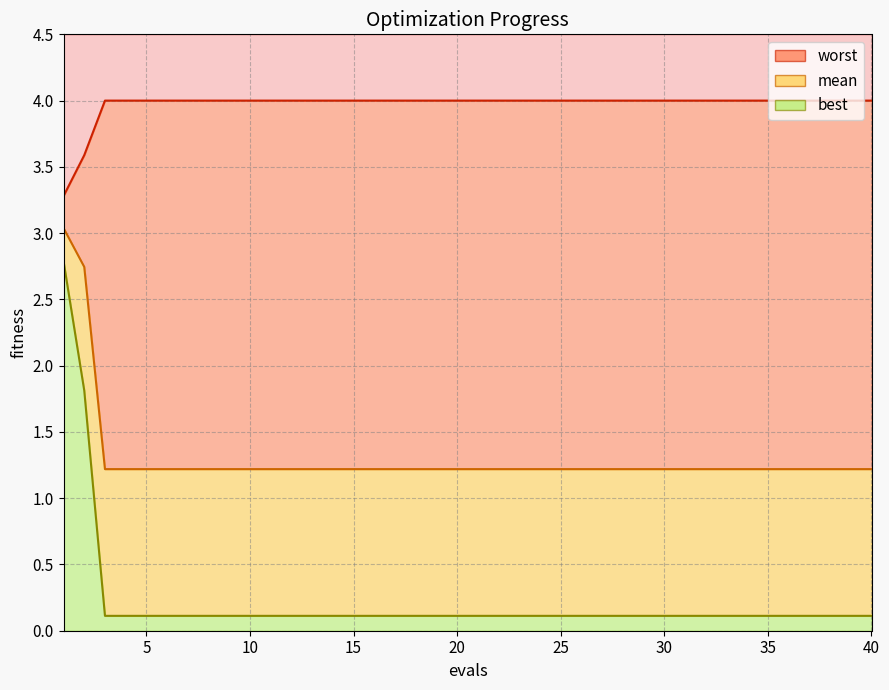

Rank the series by their maximum value, from lowest to highest.

best, mean, worst